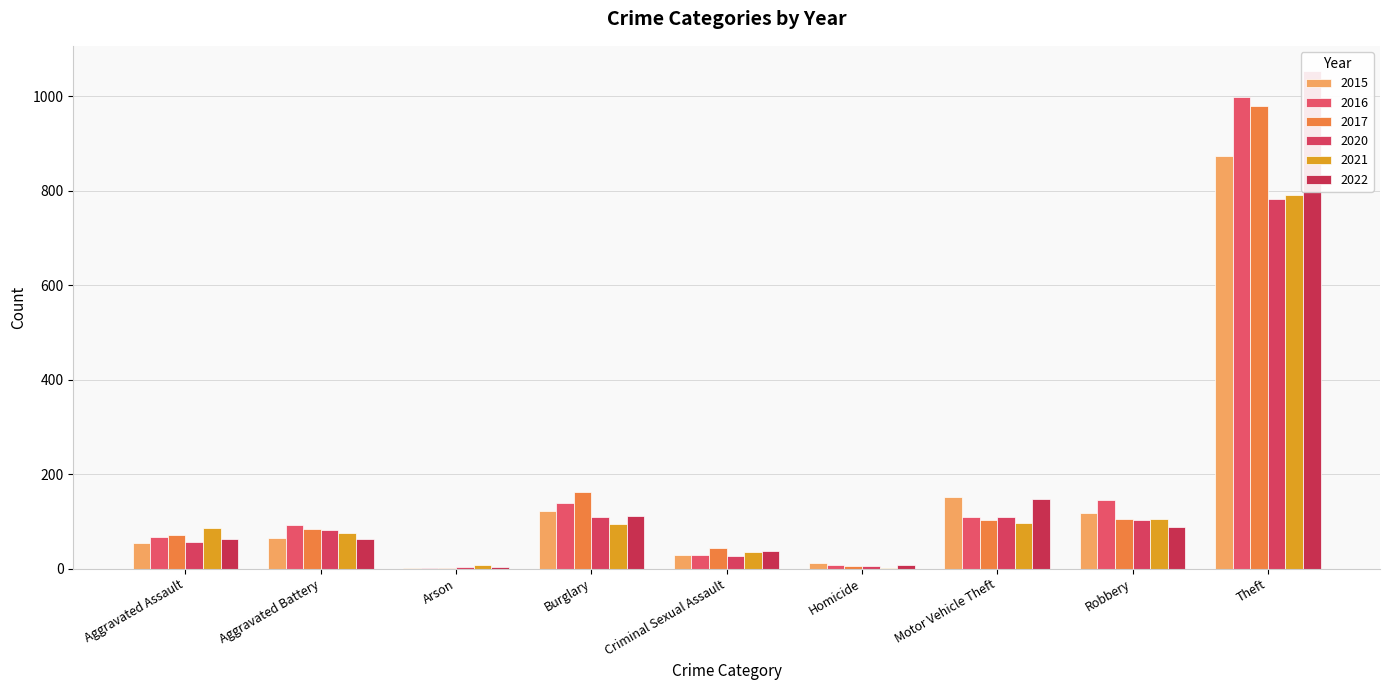

What is the label of the 2nd bar from the right?

Robbery